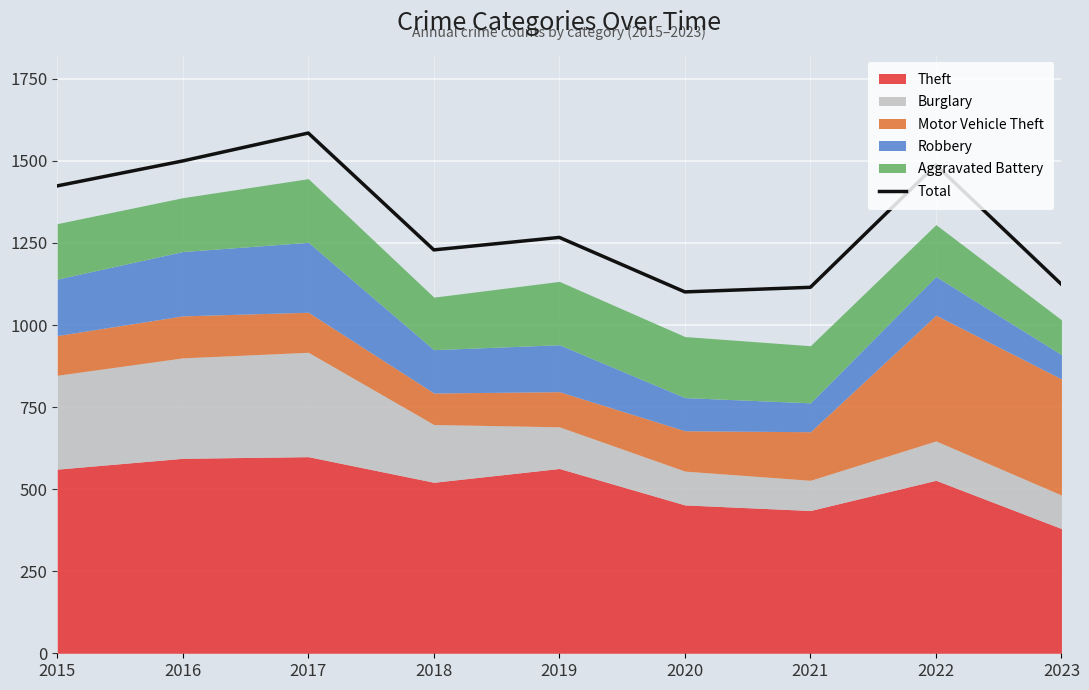

Reading right to left, transcribe all the data shown in this chart.

1124	1488	1115	1101	1267	1229	1585	1500	1424